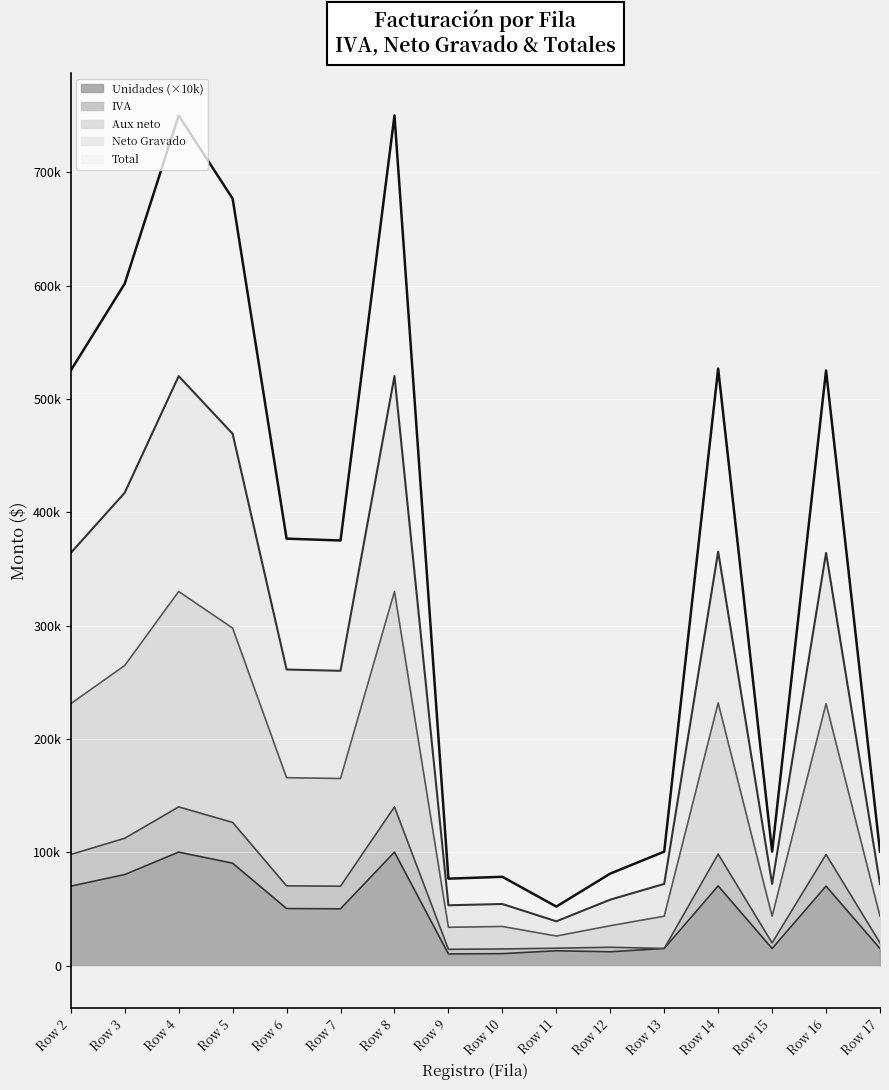

True or false: Unidades and IVA cross at least once.

False